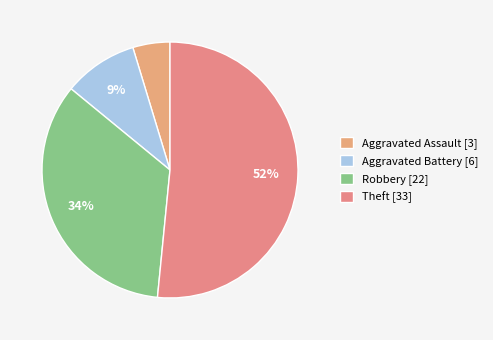

Approximately how many times larger is the value at Theft compared to Robbery?

1.5